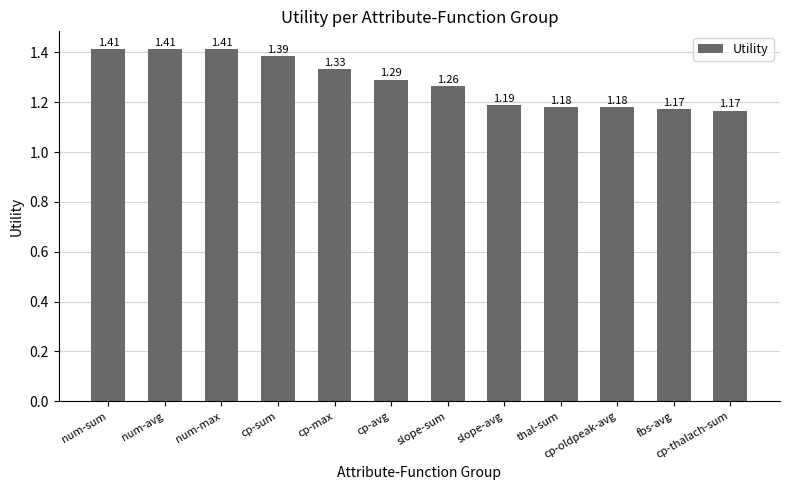

What is the label of the 9th bar from the right?

cp-sum